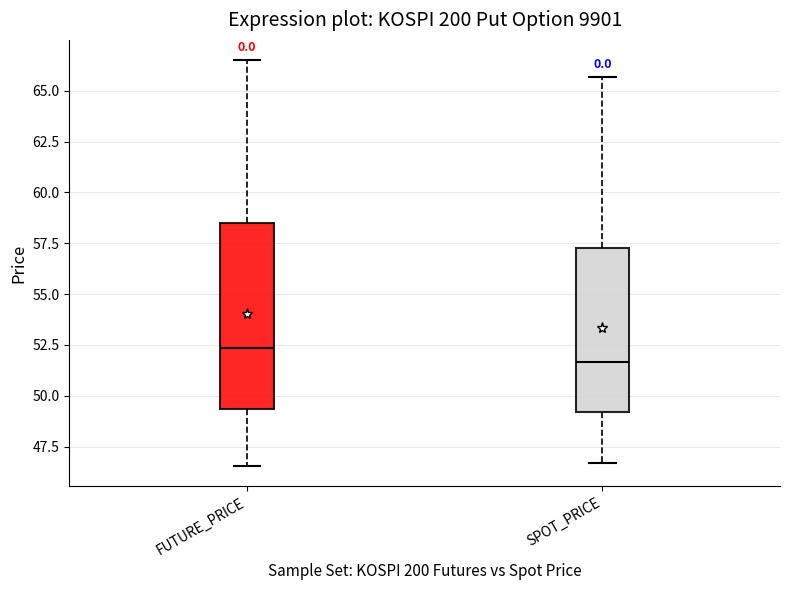

Where does the lower whisker of the box for FUTURE_PRICE end on the y-axis? The values are not printed on the chart, so give them approximately, as read against the axis.

46.5